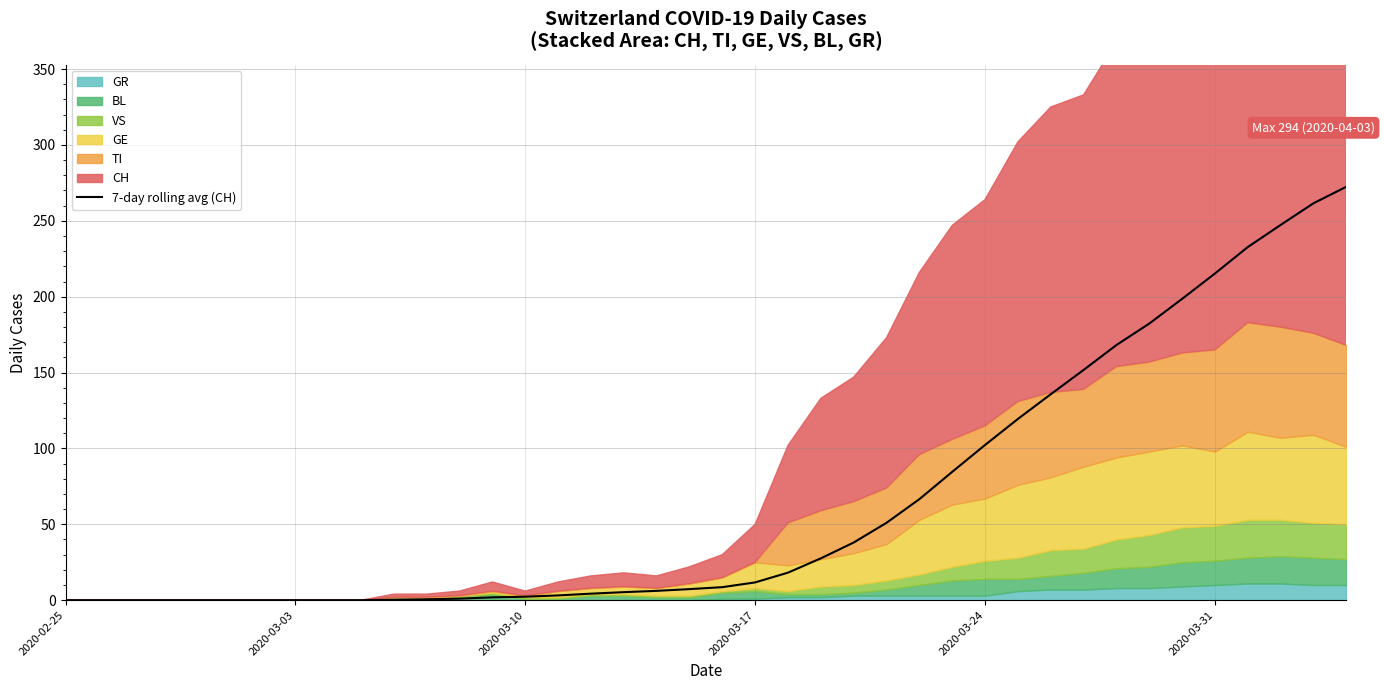

What is the highest value of the 7-day rolling avg (CH) series?

272.4